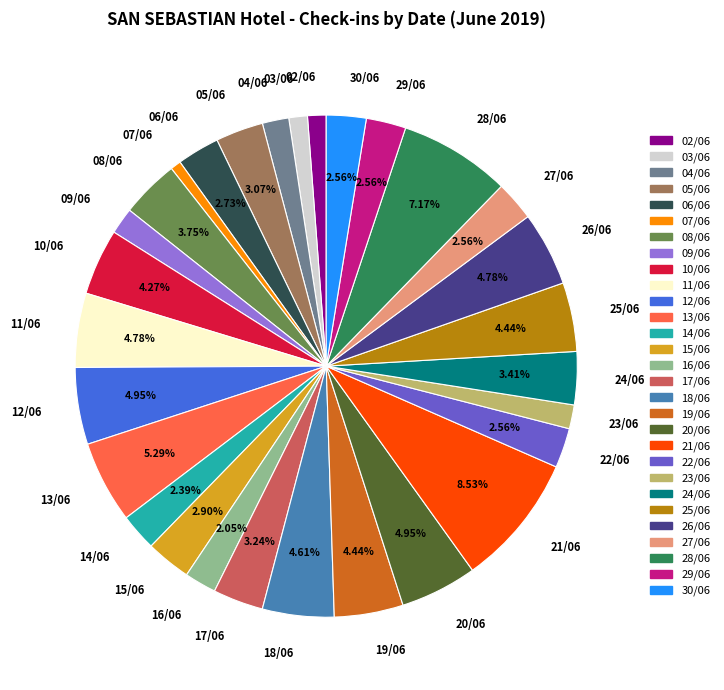

To the nearest percent, what is the difference between the 13/06 and 10/06 slice percentages?

1%